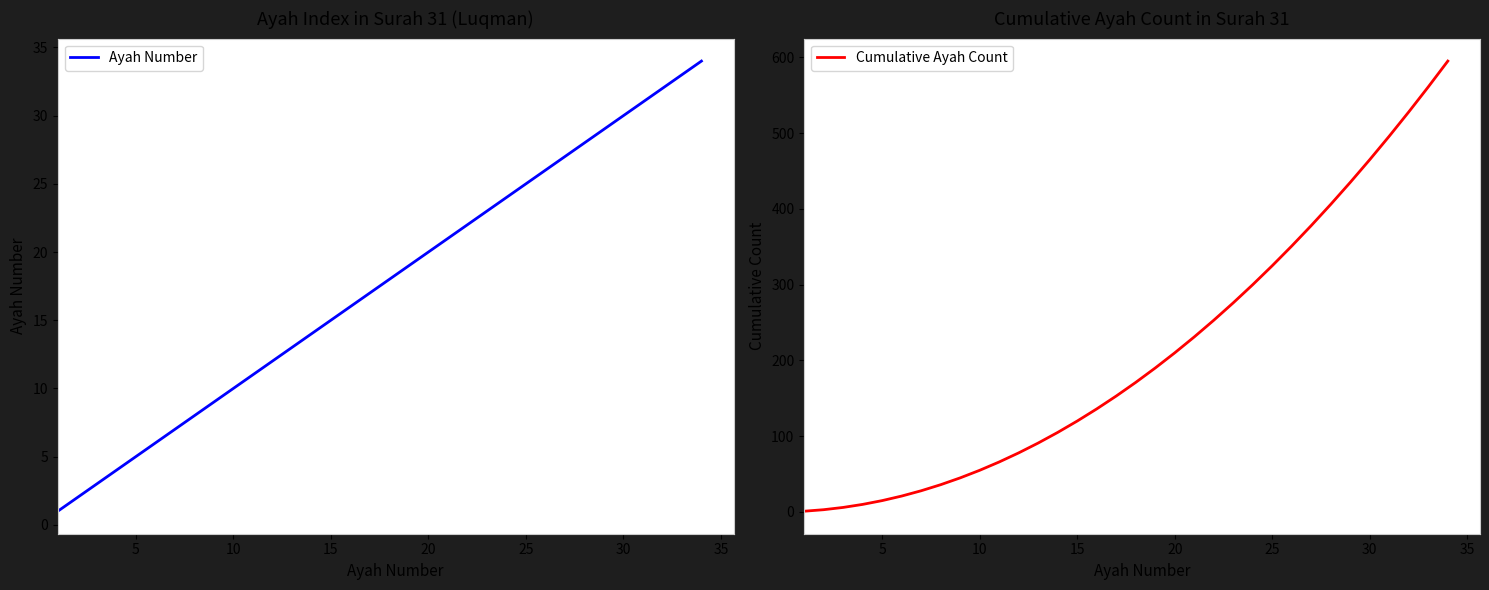

The value of Cumulative Ayah Count at 30 is 739. True or false?

False